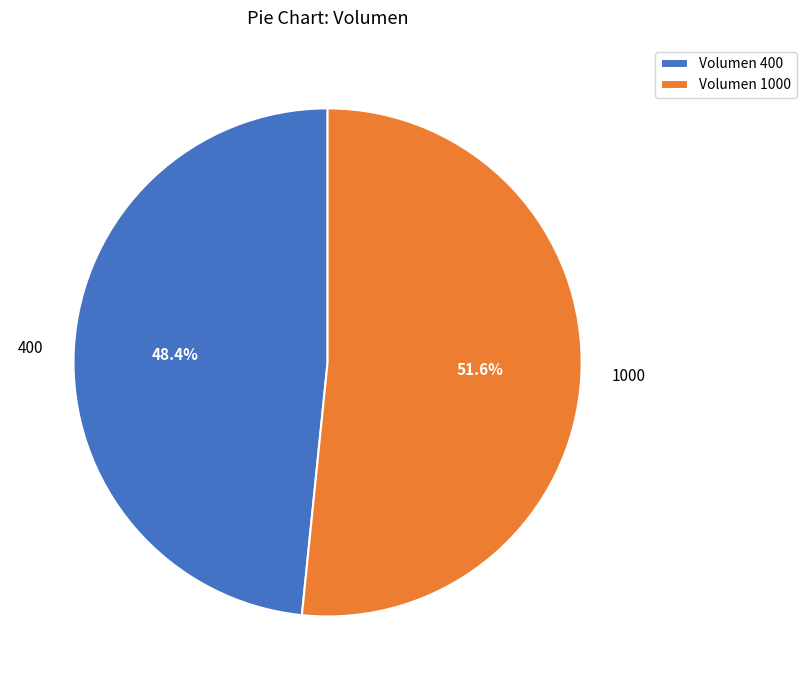

Rank the categories by value from highest to lowest.

1000, 400